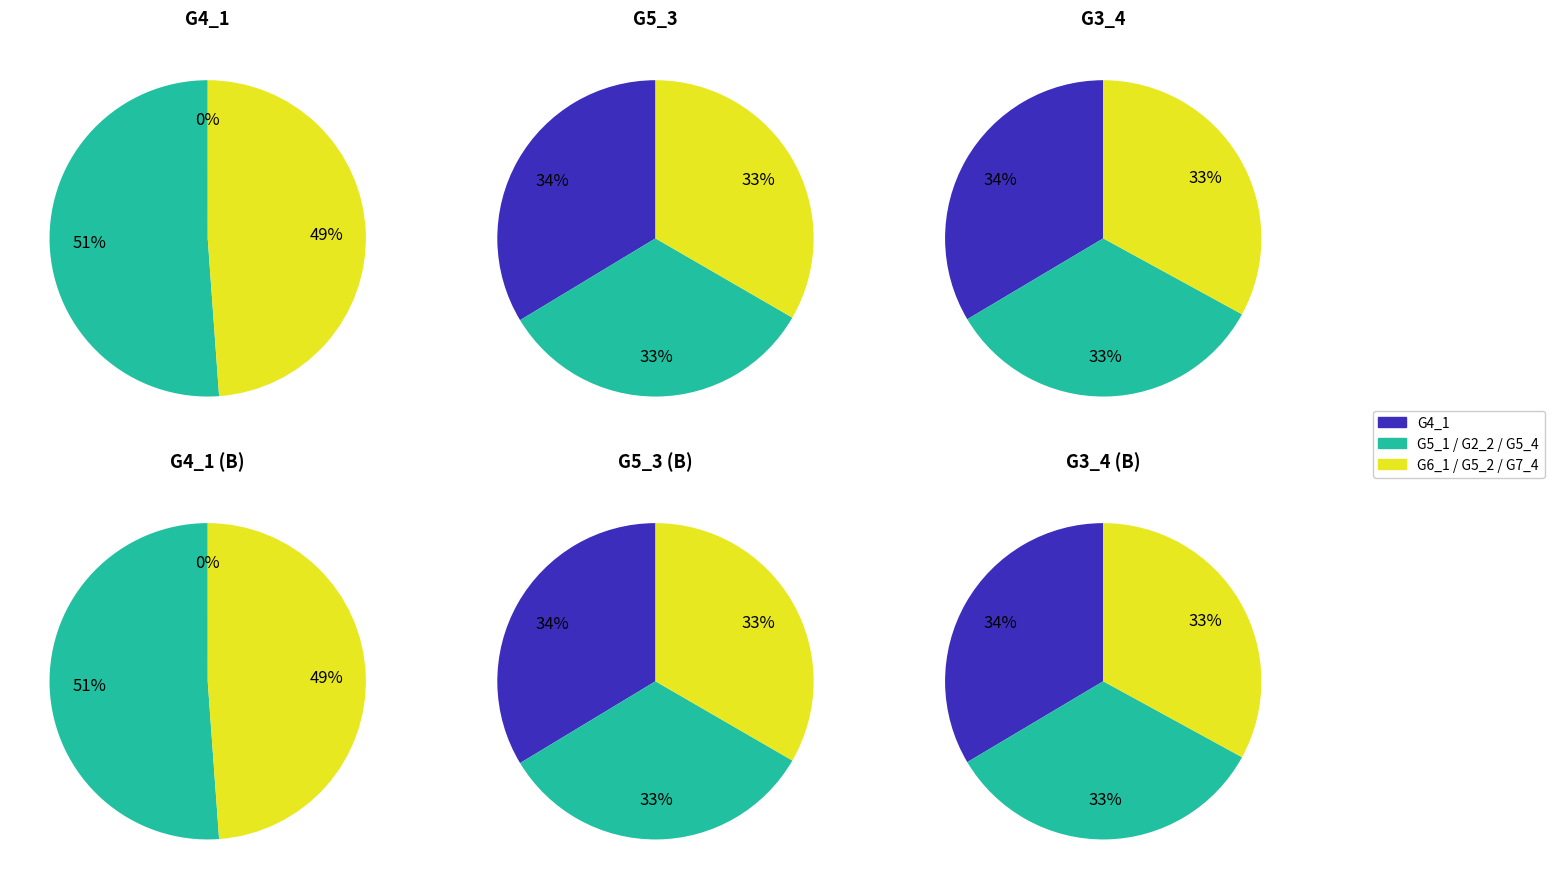

Does G7_4 account for over 50% of the chart?

No